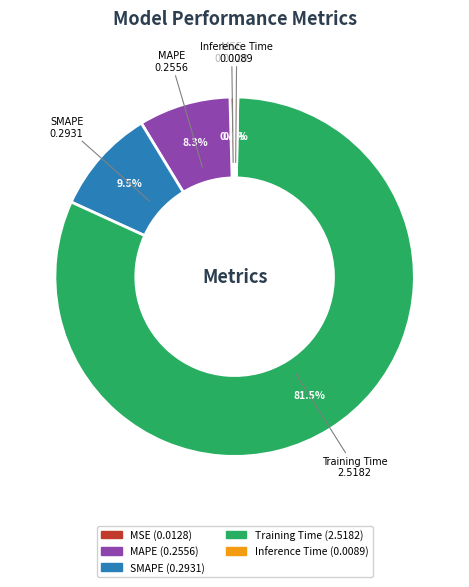

To the nearest percent, what is the difference between the largest and smallest slice percentages?

81%